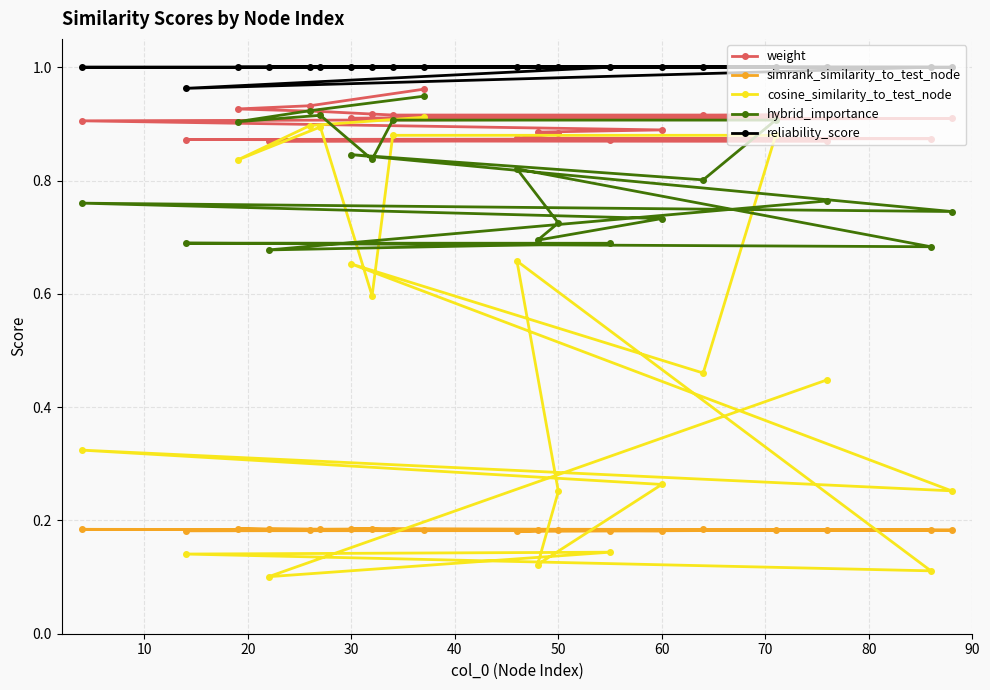

What is the difference between the second highest and second lowest values in the cosine_similarity_to_test_node series?

0.8